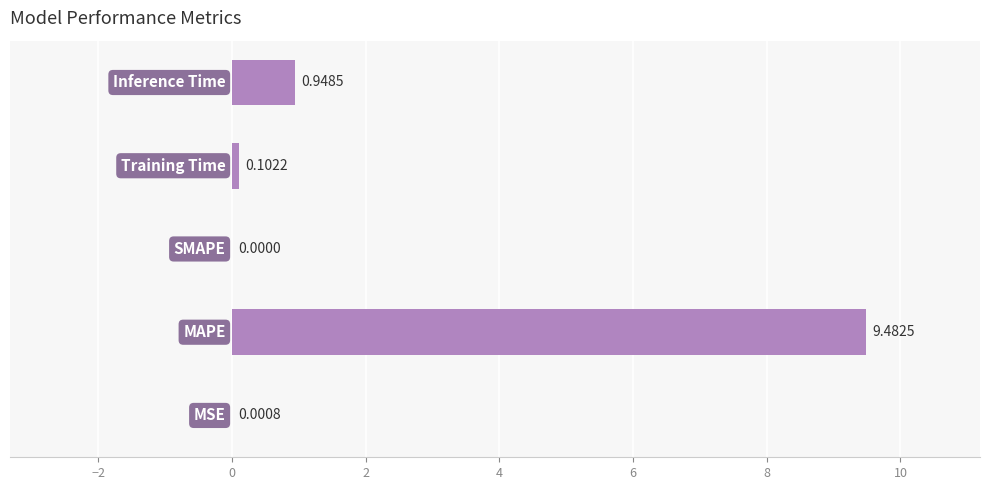

What is the sum of all values?

10.5